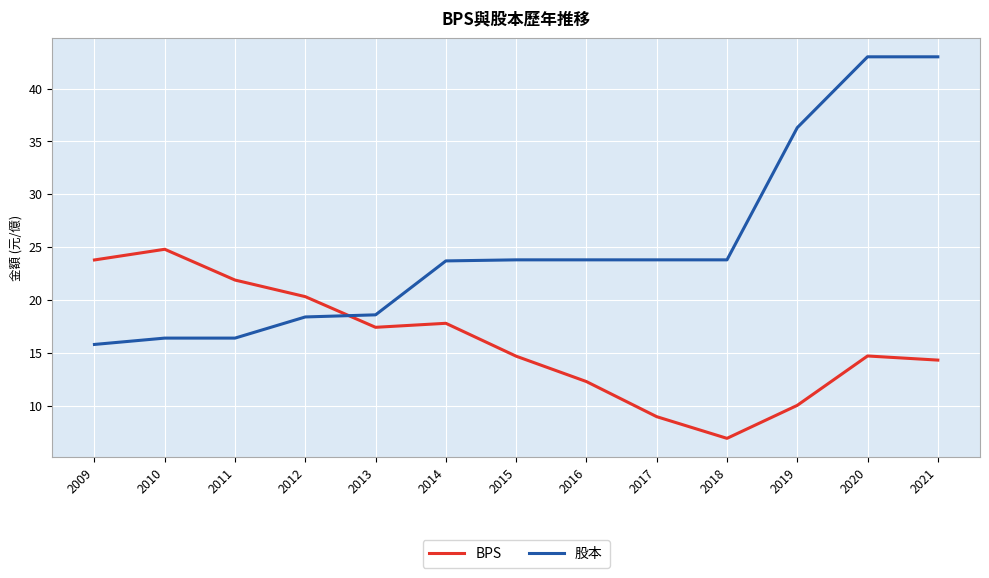

How many values in the 股本 series exceed 23?

8